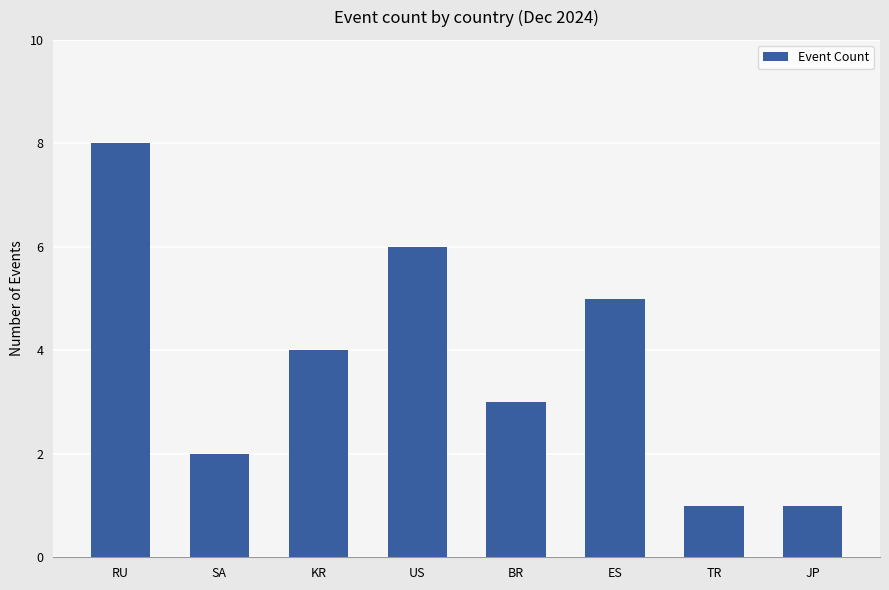

What is the minimum value shown in the chart?

1